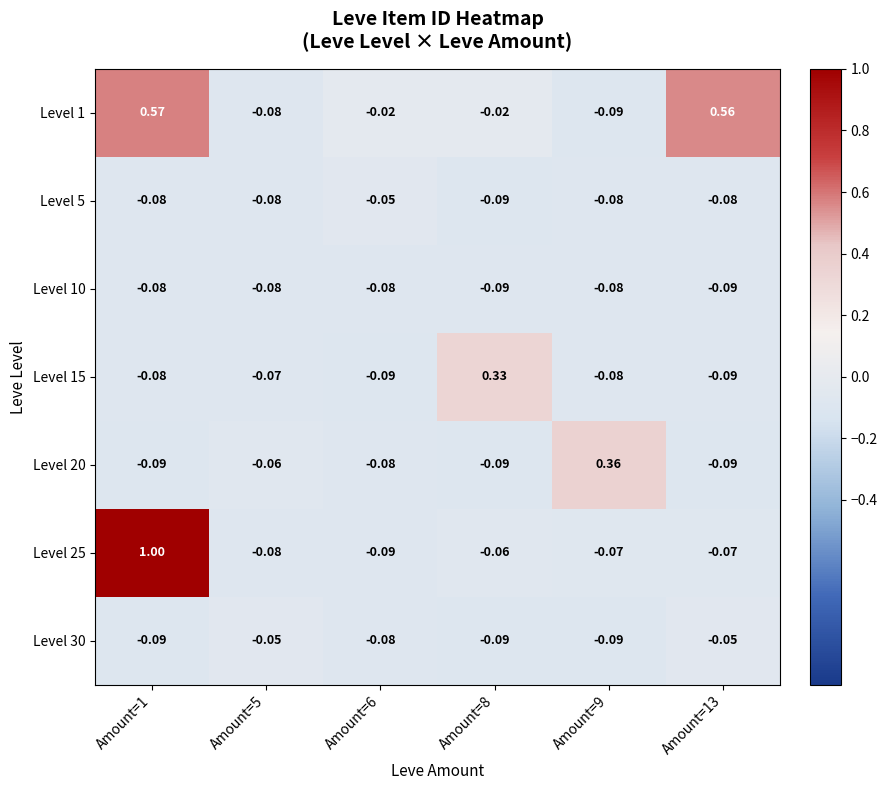

What is the greatest value displayed?

1.0